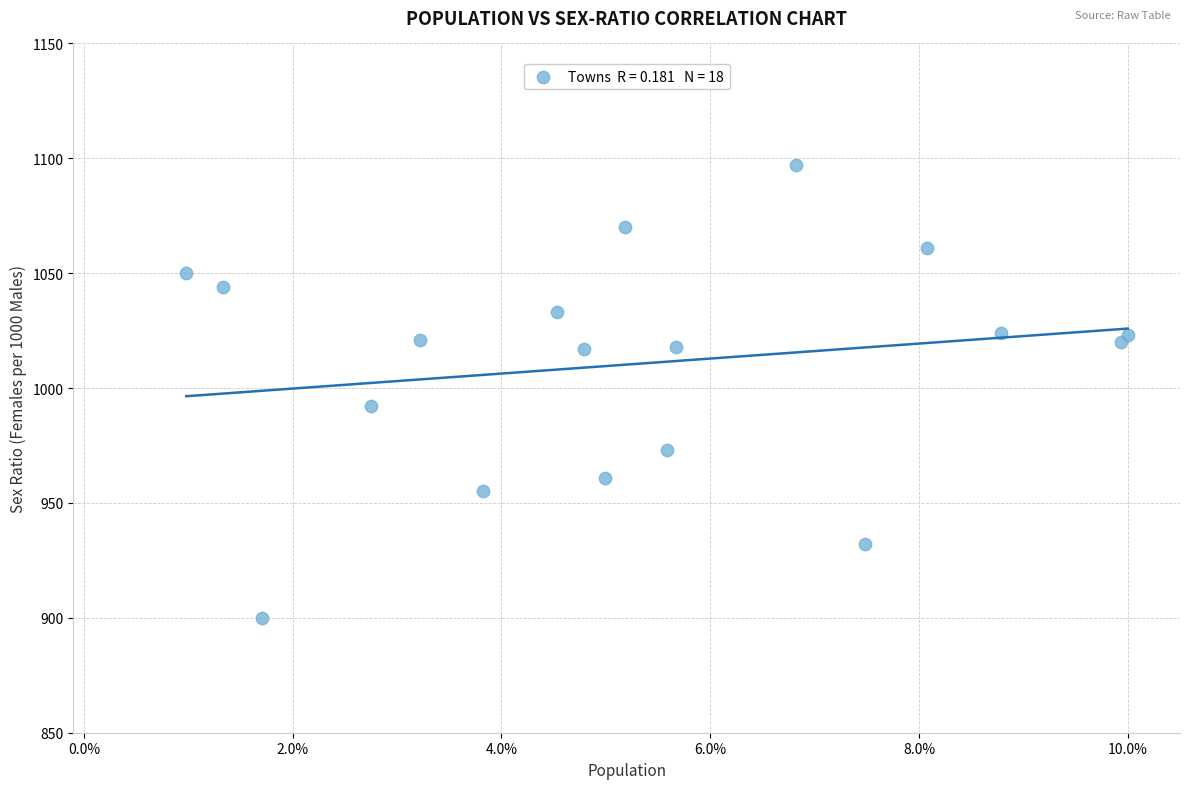

What is the range of Y values (max minus min)?

197